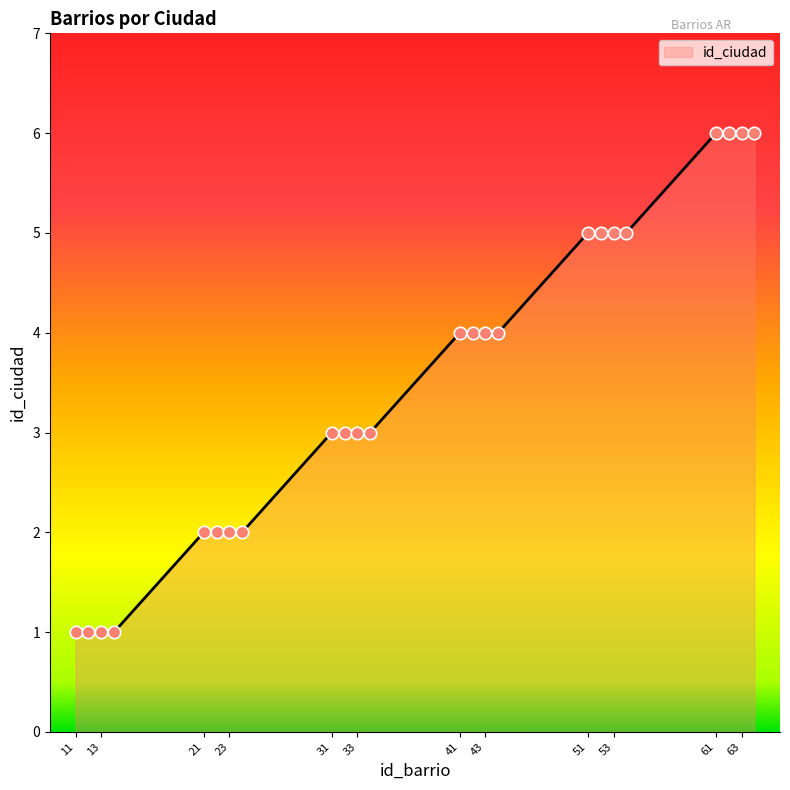

What is the difference between the maximum and minimum values?

5